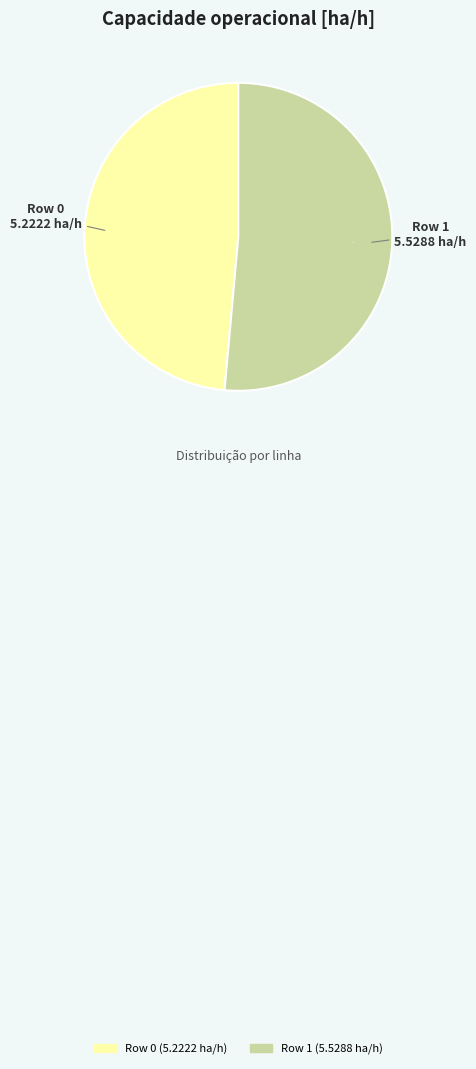

Count the number of slices in the pie.

2